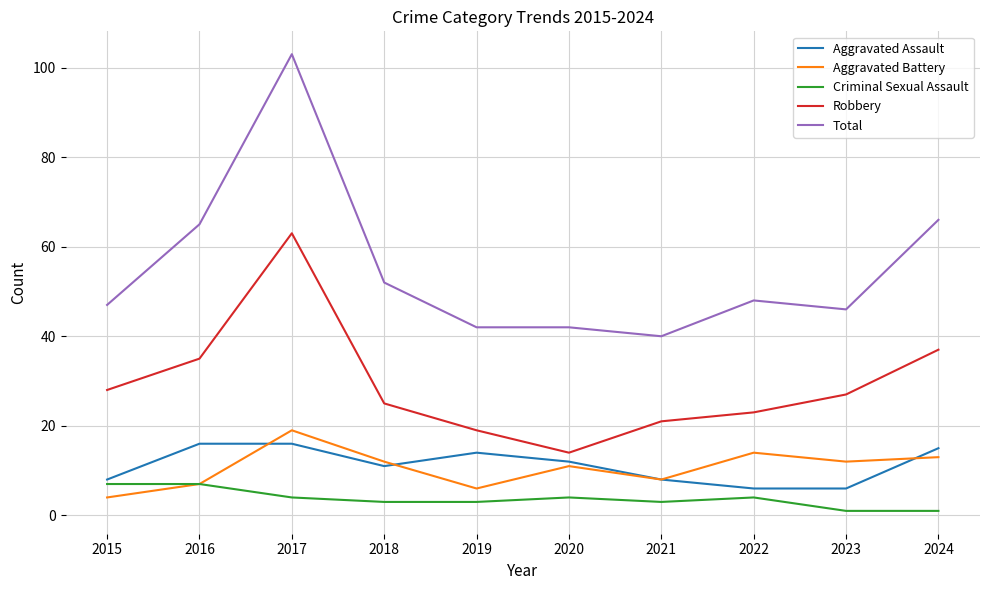

What is the difference between the highest and lowest values at 2021?

37